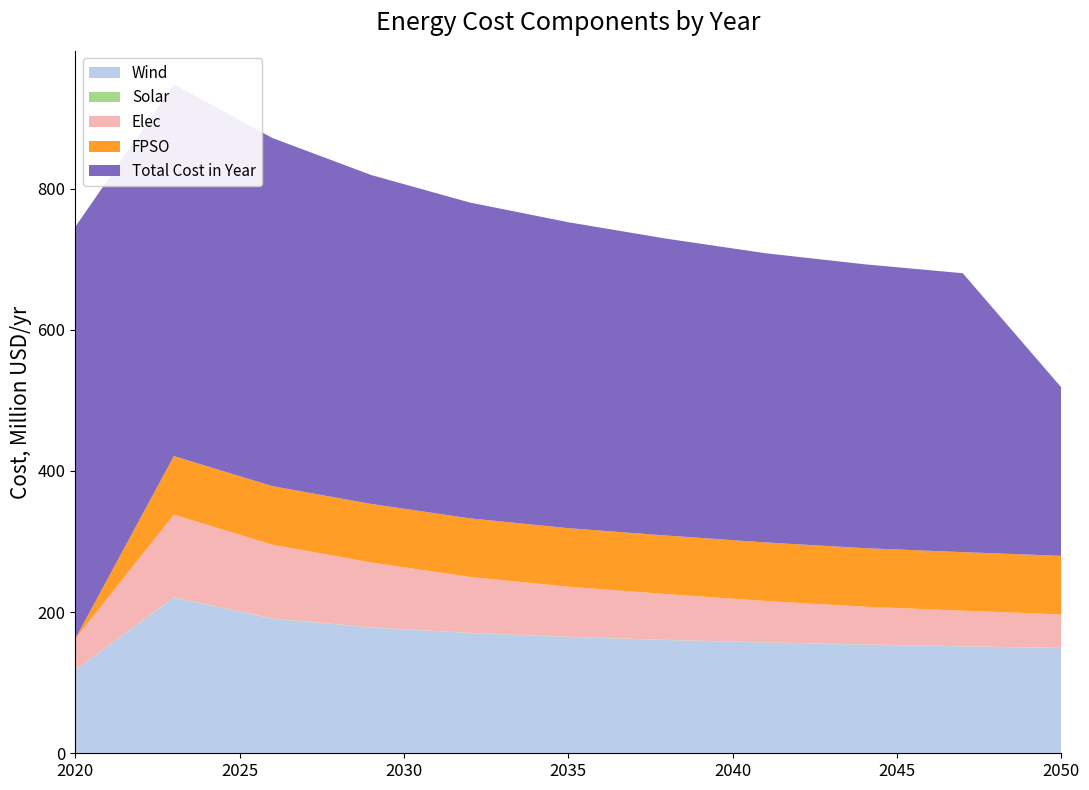

Reading right to left, extract all data points from this chart.

Wind: 2050=149073637.3	2047=151293497.7	2044=153831078.6	2041=156784521.9	2038=160304145.7	2035=164636647.1	2032=170228074.8	2029=178012609.4	2026=190516763.0	2023=220465112.9	2020=117683206.6
Solar: 2050=314650.2	2047=336780.9	2044=352154.8	2041=369853.5	2038=390208.0	2035=414299.3	2032=442891.9	2029=474893.8	2026=520172.2	2023=593217.3	2020=301242.6
Elec: 2050=47335879.5	2047=50412431.1	2044=53488982.6	2041=58616568.5	2038=64769671.6	2035=70922774.7	2032=79223296.6	2029=91818655.9	2026=104414015.2	2023=117009374.6	2020=44259328.0
FPSO: 2050=82938149.9	2047=82938149.9	2044=82938149.9	2041=82938149.9	2038=82938149.9	2035=82938149.9	2032=82938149.9	2029=82938149.9	2026=82938149.9	2023=82938149.9	2020=0.0
Total Cost in Year: 2050=238528235.3	2047=395086288.3	2044=402177678.5	2041=409683687.0	2038=420481990.9	2035=433406099.4	2032=447419027.2	2029=465979750.0	2026=493195611.1	2023=526721999.6	2020=583544338.6